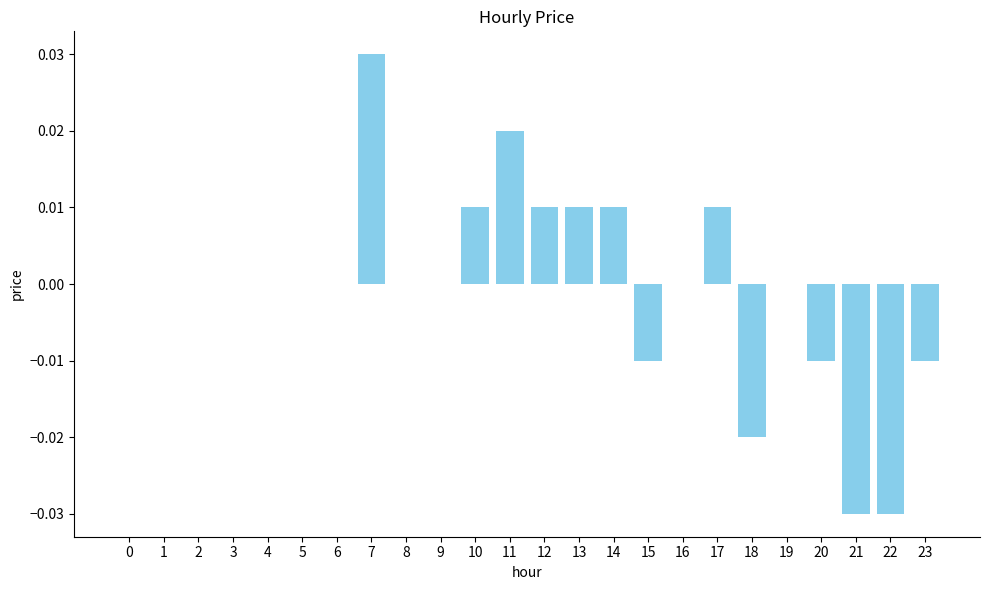

Count the number of data series in this chart.

1